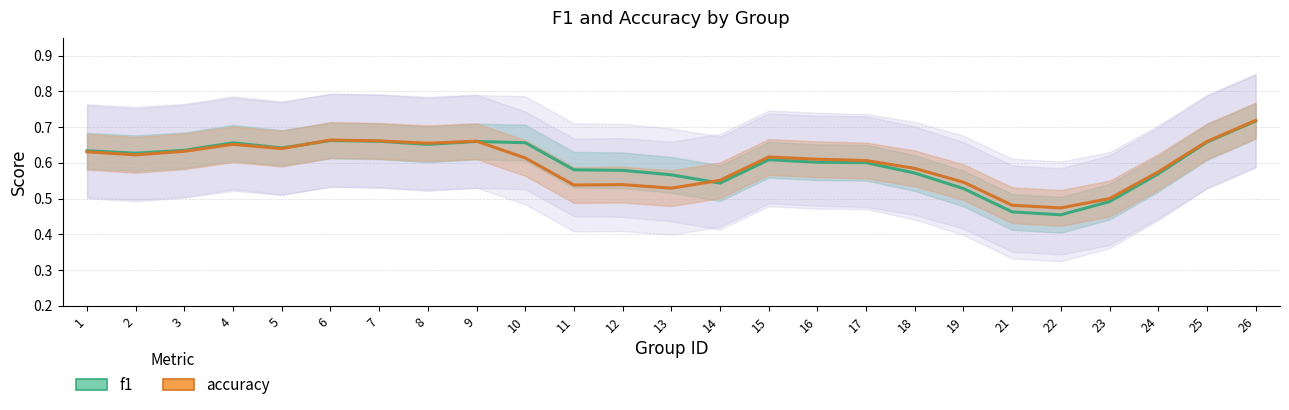

Is this an area chart (filled region under the line)?

No